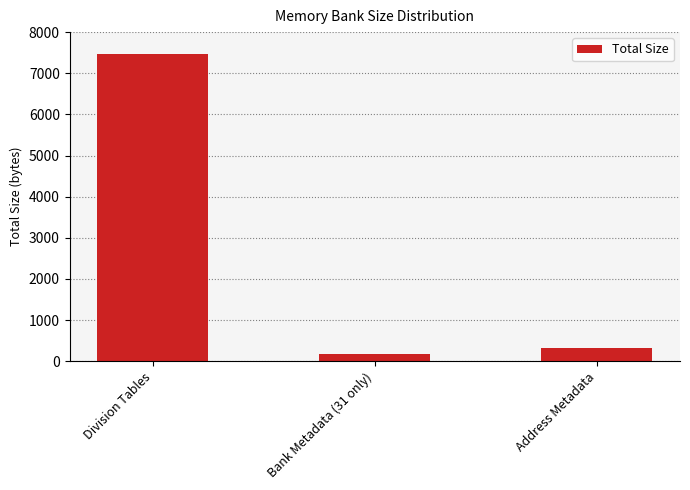

What is the sum of the values at Division Tables and Address Metadata?

7804